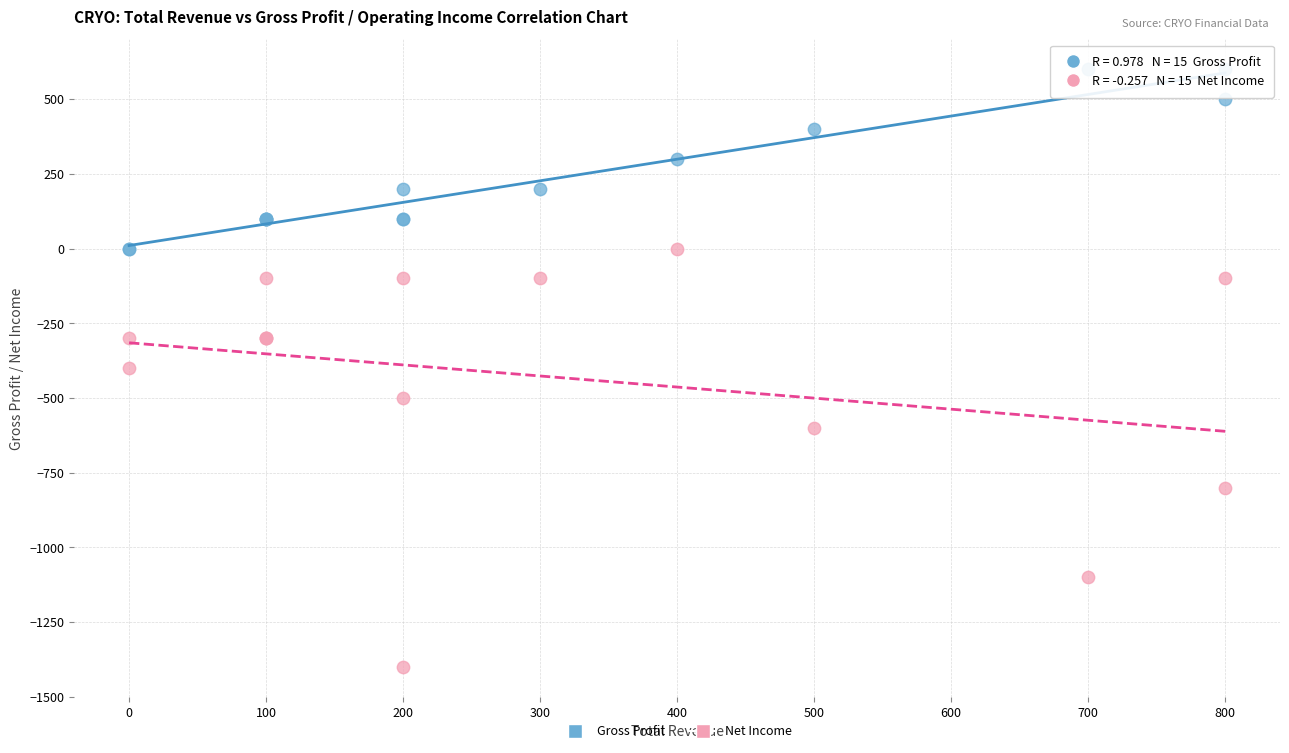

Which series has the largest Y range (max minus min)?

Net Income